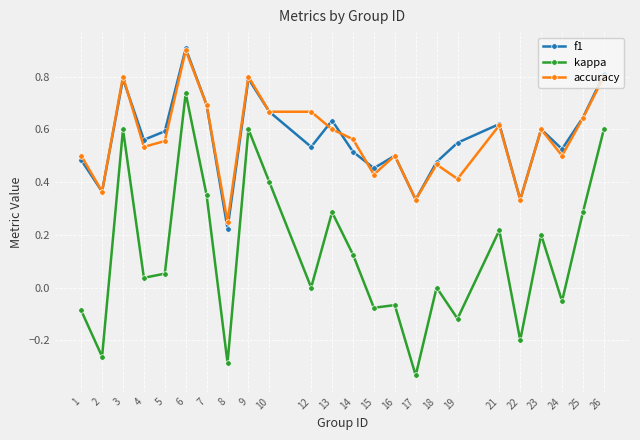

At how many categories does at least one series exceed 0?

24